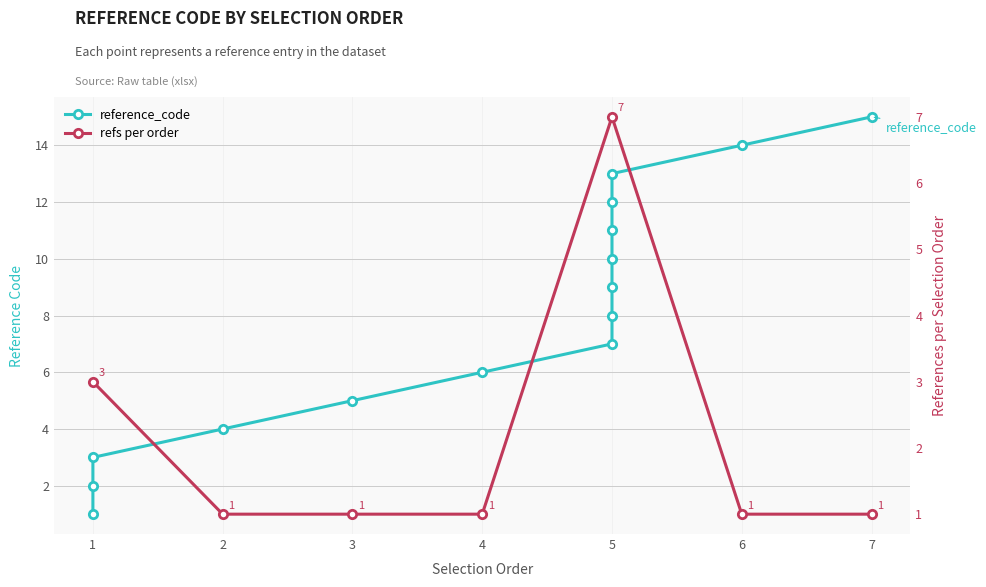

Approximately how many times larger is the value at 6 compared to 5?

1.4